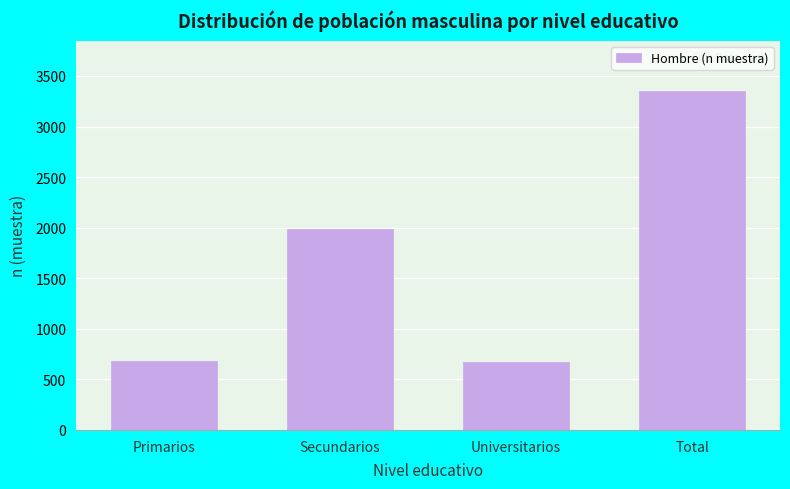

What is the value of the 2nd bar from the left?

1987